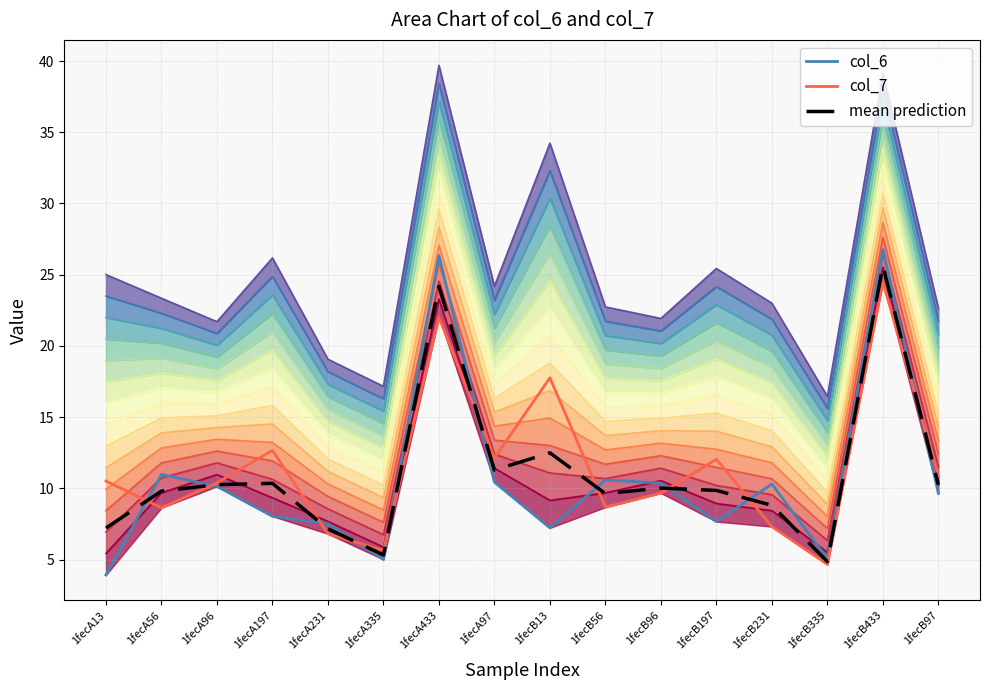

At which category does col_7 reach its first local valley?

1fecA56